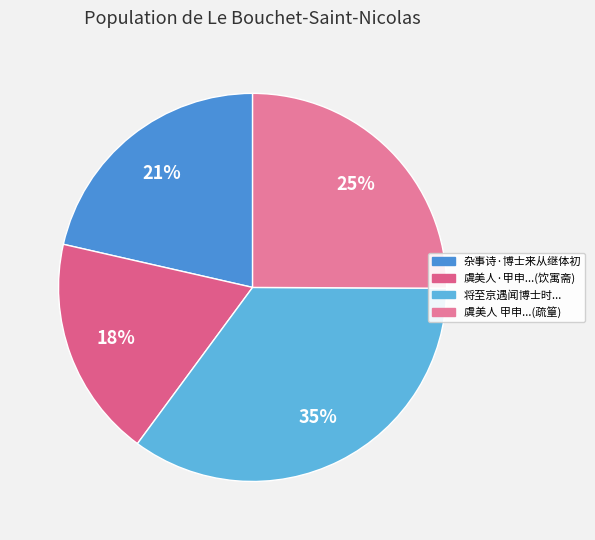

How many slices are in this pie chart?

4